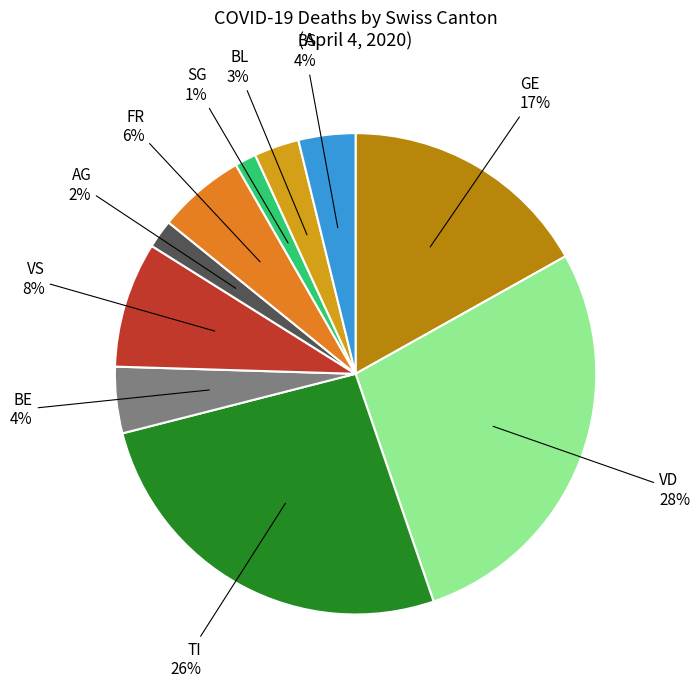

Is there a majority slice in this chart?

No